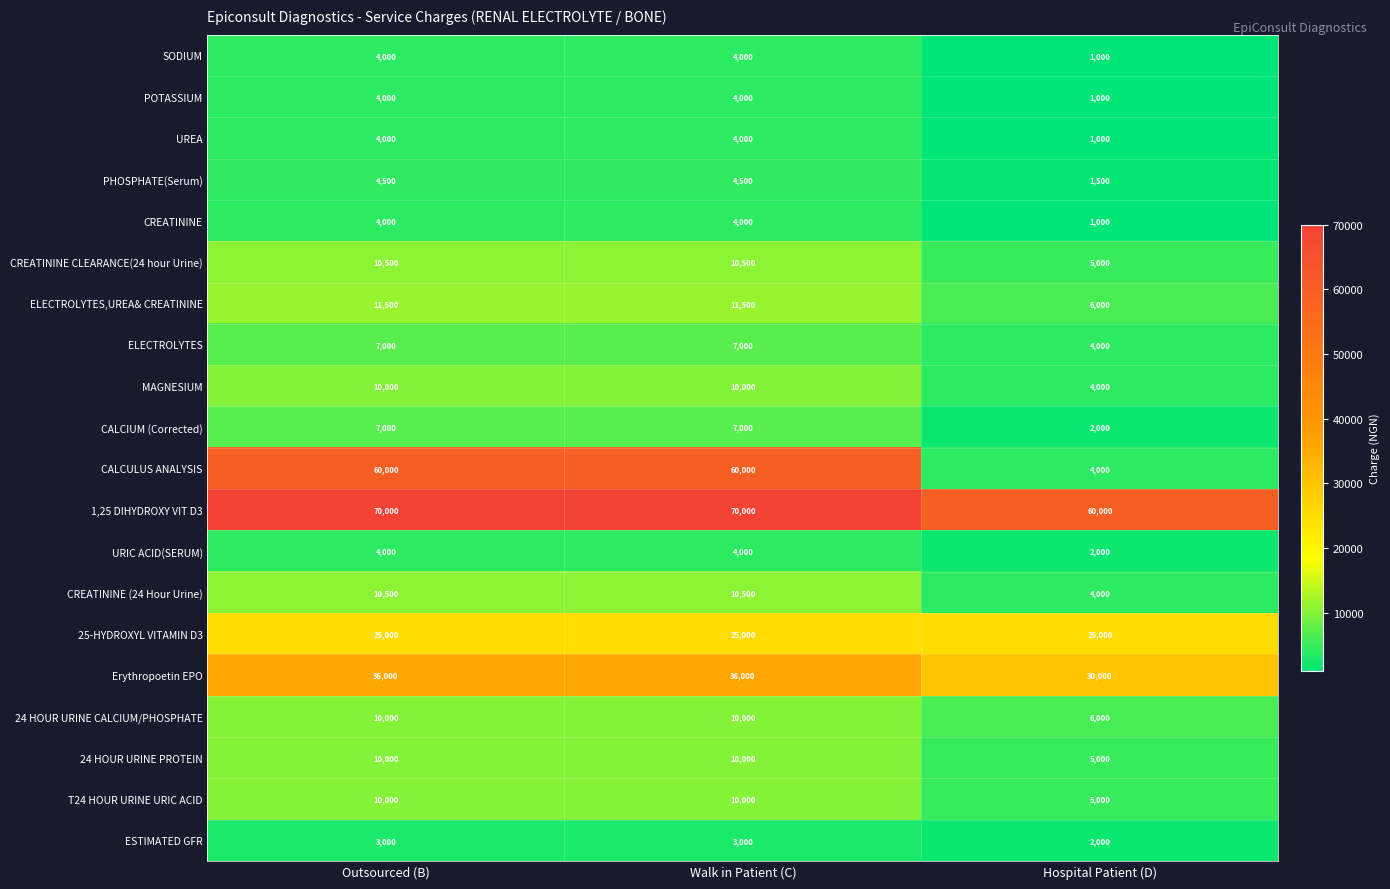

What value does the PHOSPHATE(Serum) series have at Outsourced (B), to the nearest 10?

4500